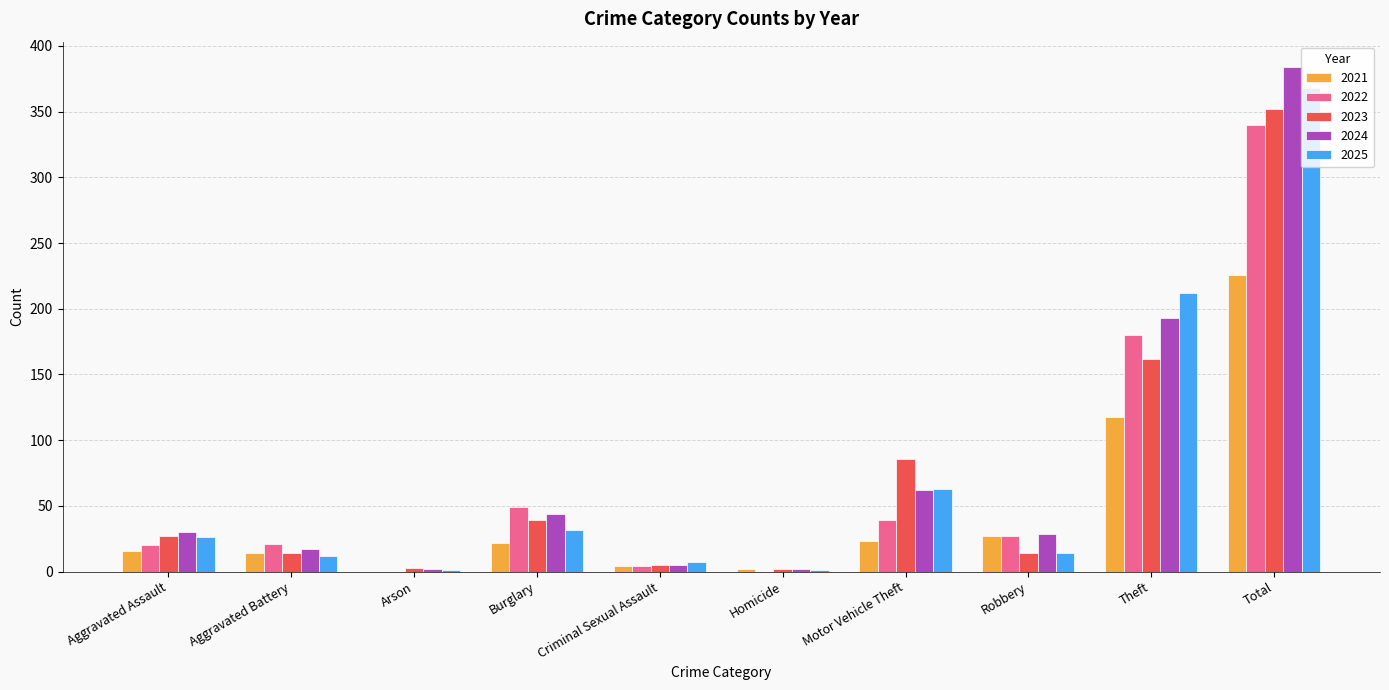

Where does the 2022 series first go above 27?

Burglary